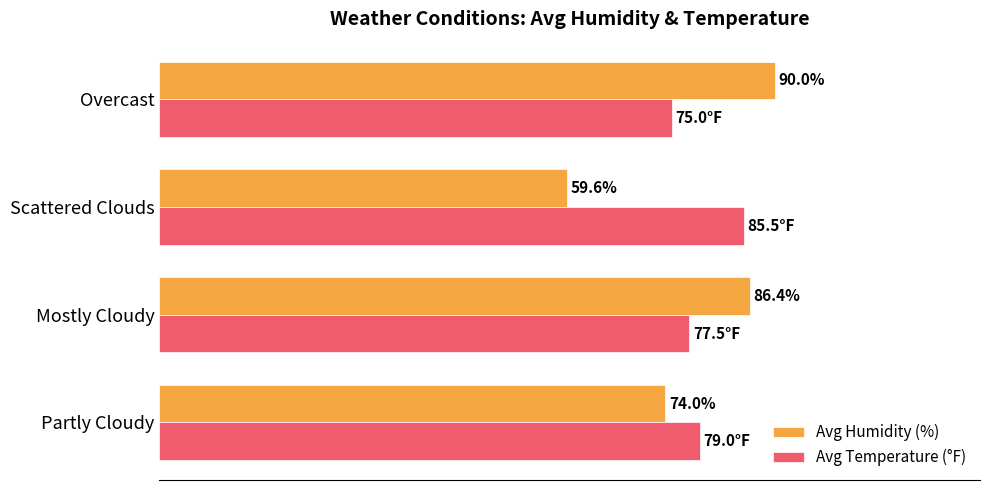

At which category is the sum across all series the highest?

Overcast